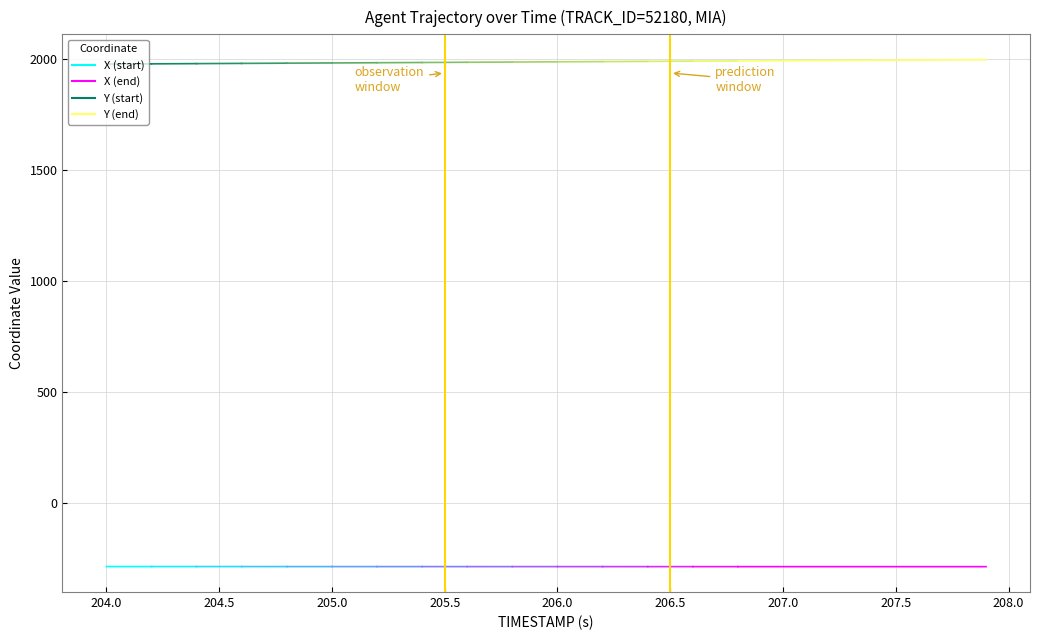

Reading left to right, transcribe all the data shown in this chart.

X: 0=-284.7	1=-284.7	2=-284.7	3=-284.7	4=-284.7	5=-284.7	6=-284.8	7=-284.8	8=-284.8	9=-284.8	10=-284.8	11=-284.8	12=-284.8	13=-284.9	14=-284.9	15=-284.9	16=-284.9	17=-284.9	18=-284.9	19=-284.9	20=-284.9	21=-285.0	22=-285.0	23=-285.0	24=-285.0	25=-285.0	26=-285.0	27=-285.0	28=-285.1	29=-285.1	30=-285.1	31=-285.1	32=-285.1	33=-285.1	34=-285.1	35=-285.1	36=-285.2	37=-285.2	38=-285.2	39=-285.2
Y: 0=1975.0	1=1975.5	2=1976.0	3=1976.5	4=1977.0	5=1977.5	6=1978.0	7=1978.5	8=1979.0	9=1979.6	10=1980.1	11=1980.6	12=1981.1	13=1981.6	14=1982.1	15=1982.6	16=1983.1	17=1983.6	18=1984.1	19=1984.6	20=1985.1	21=1985.6	22=1986.2	23=1986.7	24=1987.2	25=1987.7	26=1988.2	27=1988.7	28=1989.2	29=1989.7	30=1990.2	31=1990.7	32=1991.2	33=1991.7	34=1992.2	35=1992.7	36=1993.2	37=1993.8	38=1994.2	39=1994.8